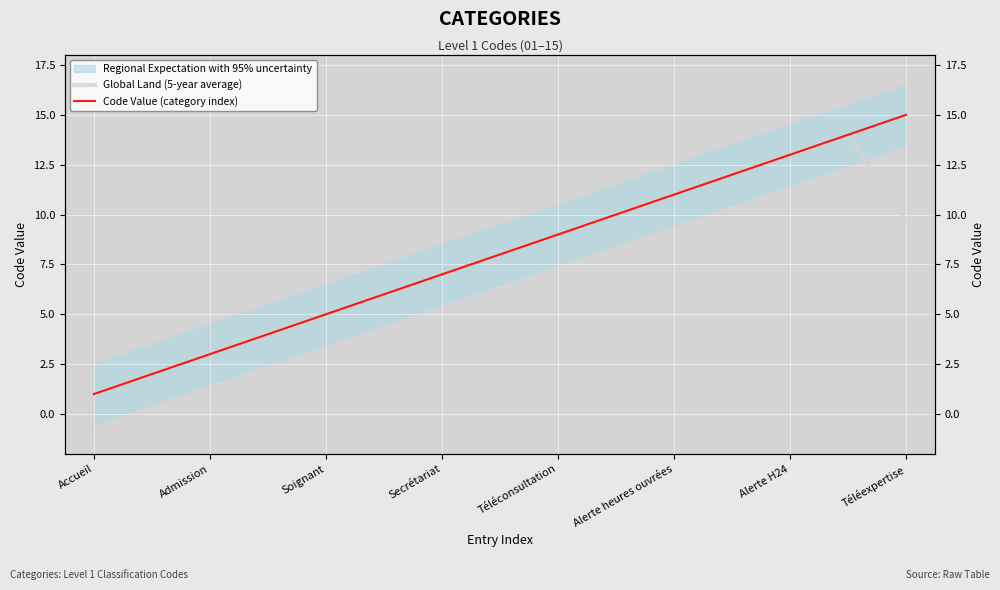

What is the sum of all Code Value (category index) values?

120.0